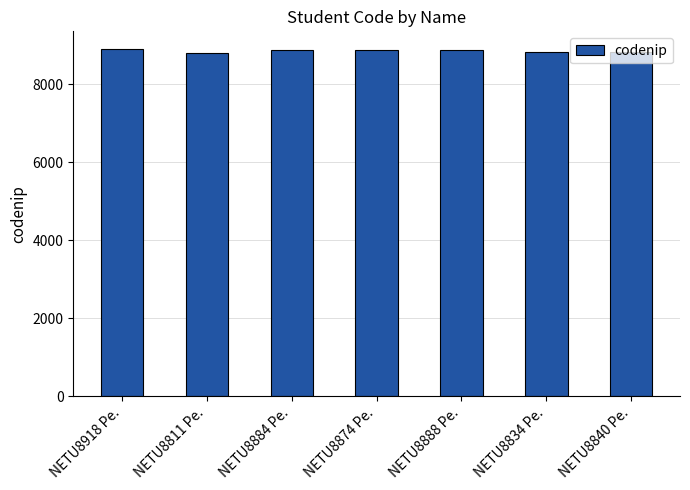

True or false: the data shows 8918 at NETU8918 Pe..

True